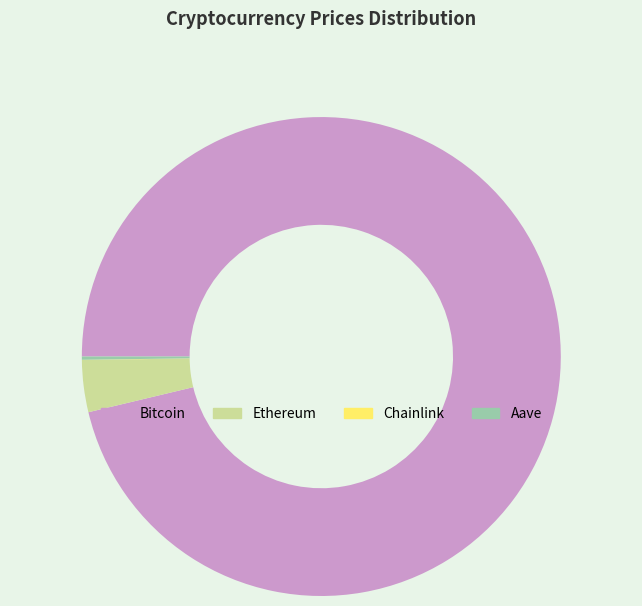

Which has a higher value, Bitcoin or Ethereum?

Bitcoin